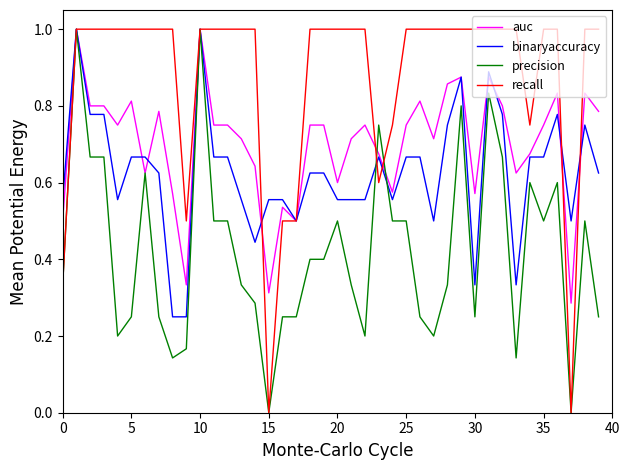

What is the maximum value for auc?

1.0